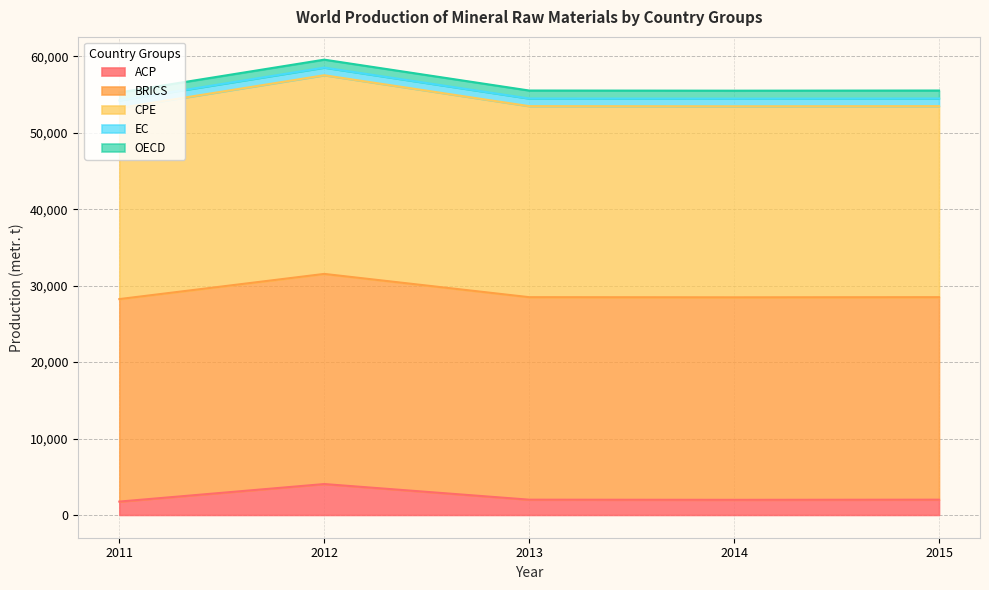

How many data points does each series have?

5